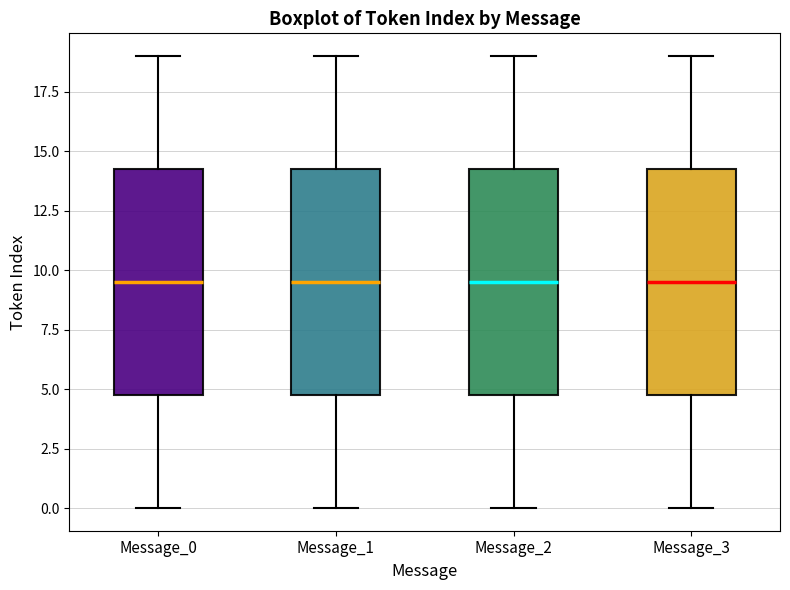

Reading left to right, transcribe this box plot: for each box, give where its median line is, the range the box spans, and where its two whiskers end, as read against the y-axis. The values are not printed on the chart, so give them approximately, as read against the axis.

Message_0: median 9.5, box 5.0 to 14.5, whiskers 0.0 to 19.0
Message_1: median 9.5, box 5.0 to 14.5, whiskers 0.0 to 19.0
Message_2: median 9.5, box 5.0 to 14.5, whiskers 0.0 to 19.0
Message_3: median 9.5, box 5.0 to 14.5, whiskers 0.0 to 19.0